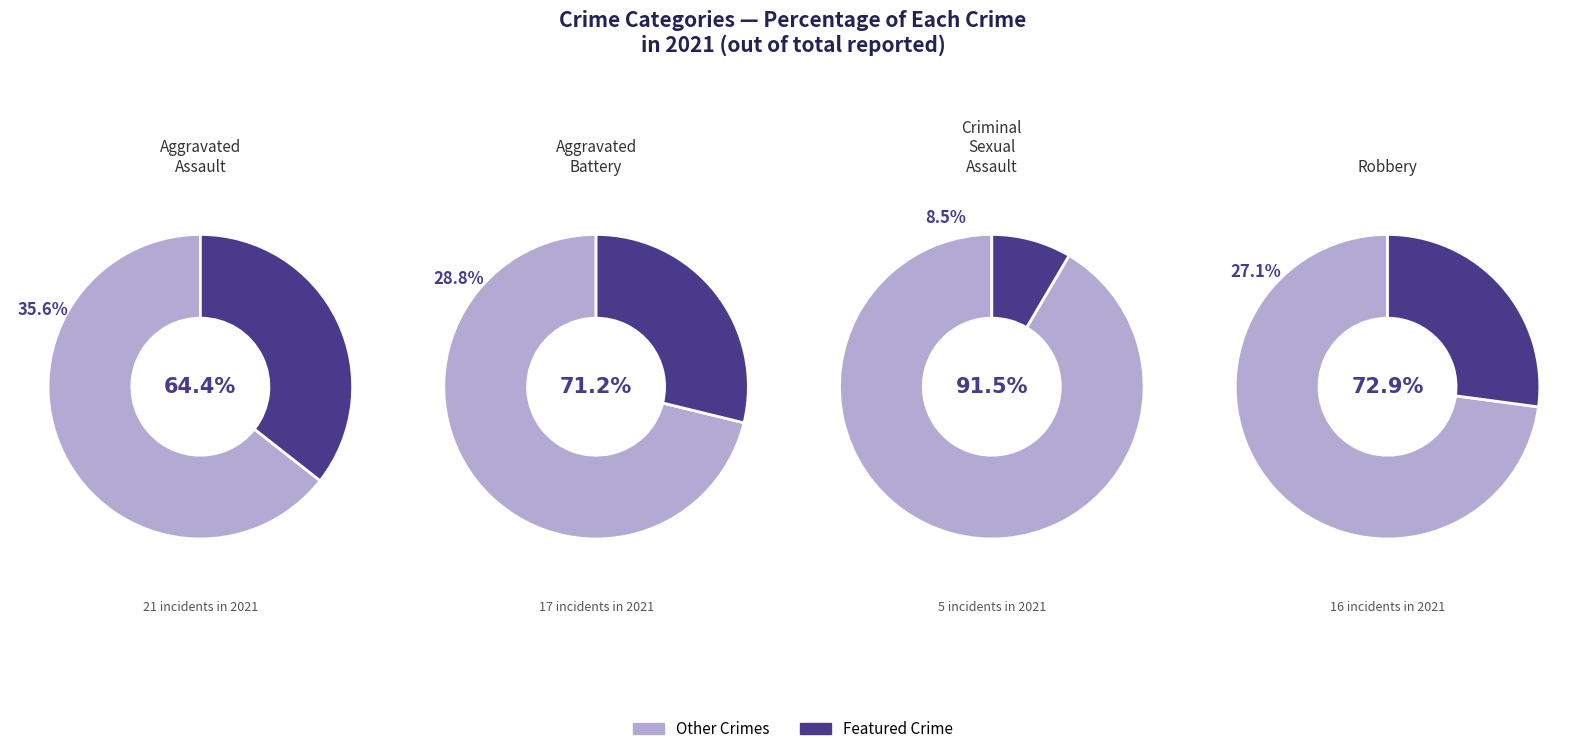

Is the sum of Robbery and Aggravated Assault greater than half?

Yes